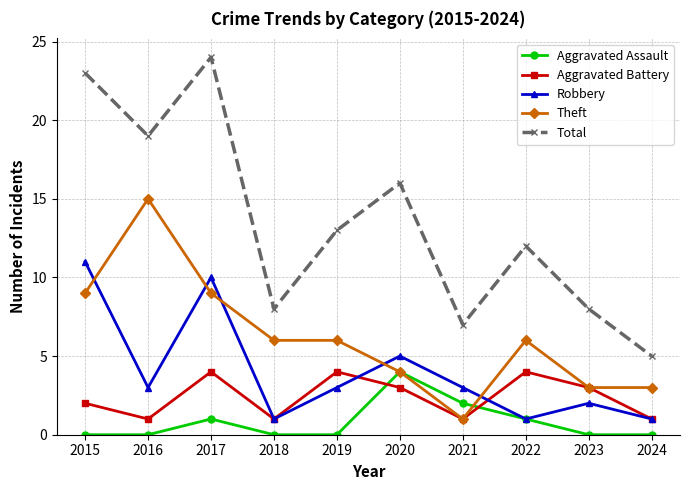

Does the chart display data point markers on the line(s)?

Yes